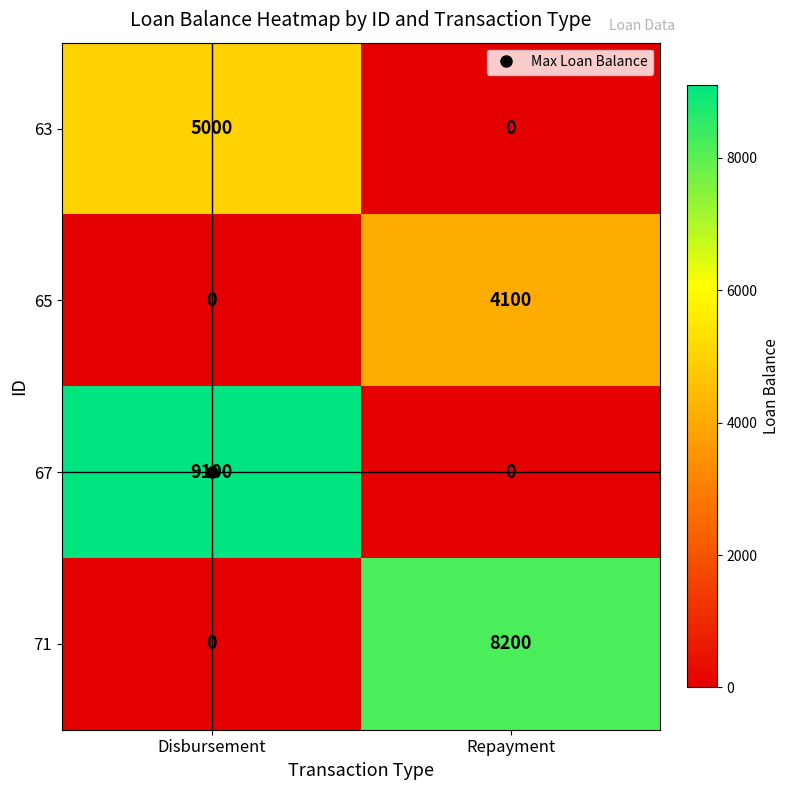

What is the spread (max minus min) of values at Repayment?

8200